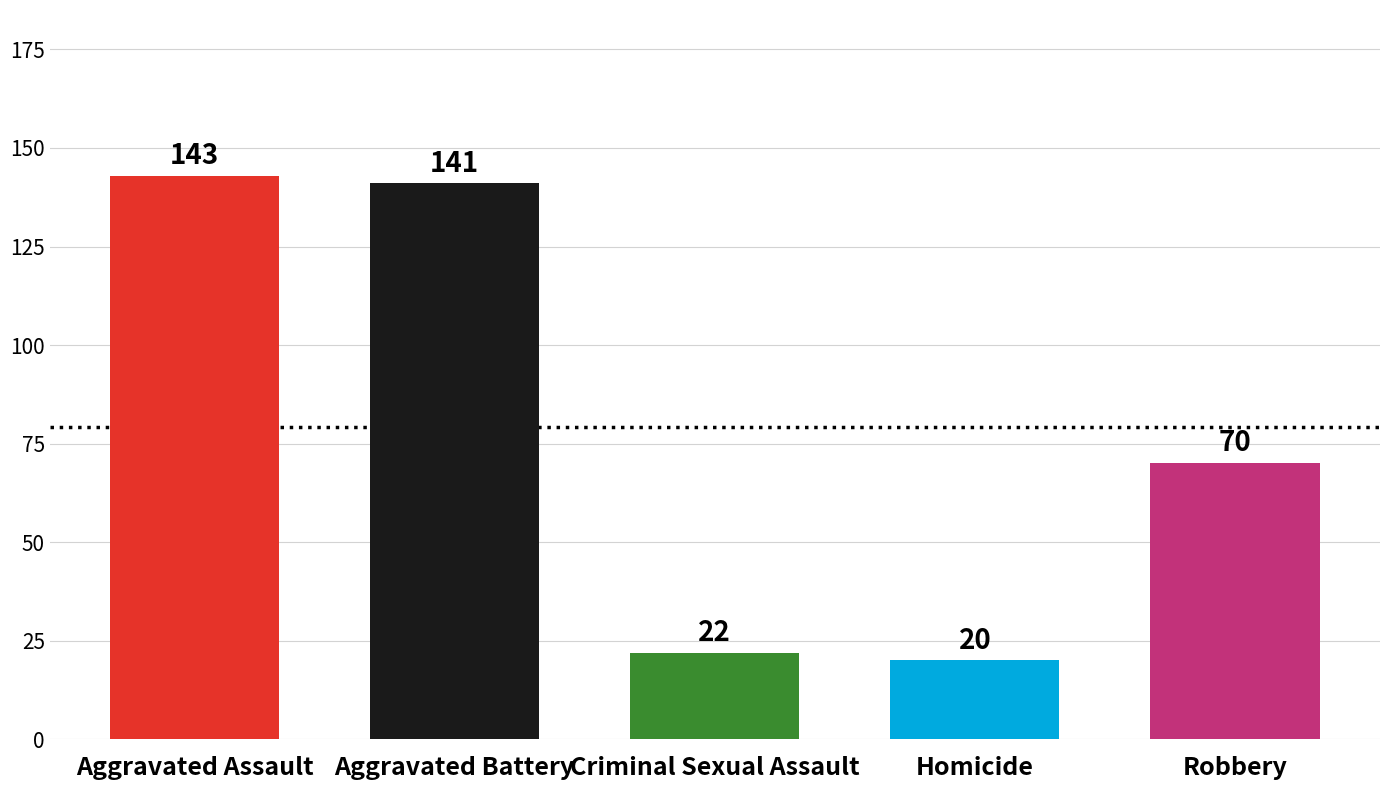

How many bars are there in total?

5